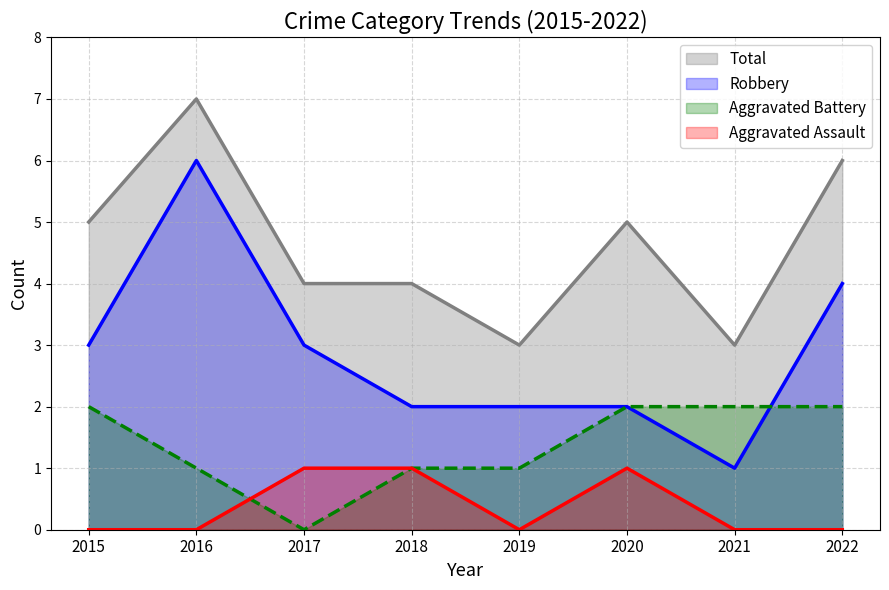

Reading left to right, list all the values displayed in this chart.

Aggravated Assault: 0	0	1	1	0	1	0	0
Aggravated Battery: 2	1	0	1	1	2	2	2
Robbery: 3	6	3	2	2	2	1	4
Total: 5	7	4	4	3	5	3	6